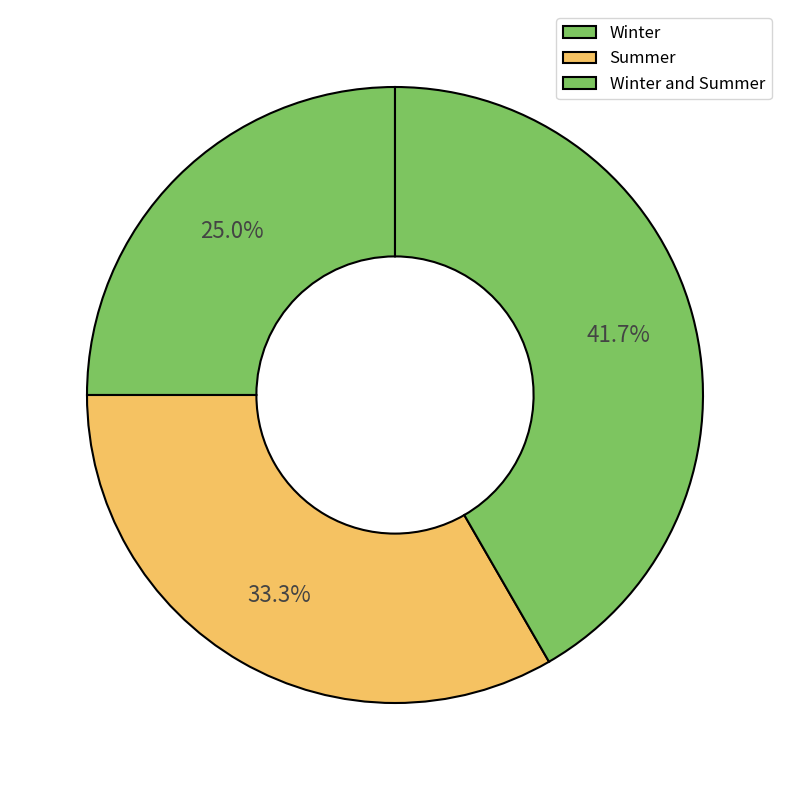

What percentage do Winter and Summer and Summer together represent?

75.0%